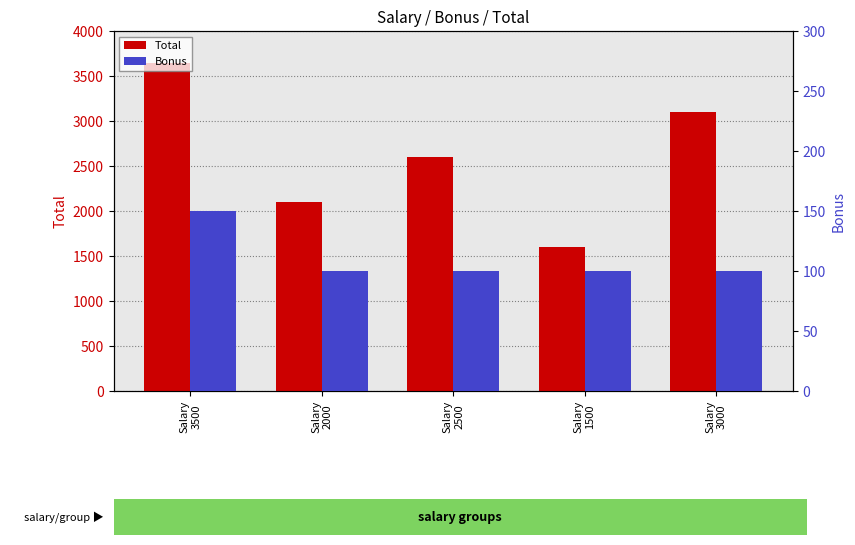

Is it true that Bonus equals 150 at Salary
3500?

True